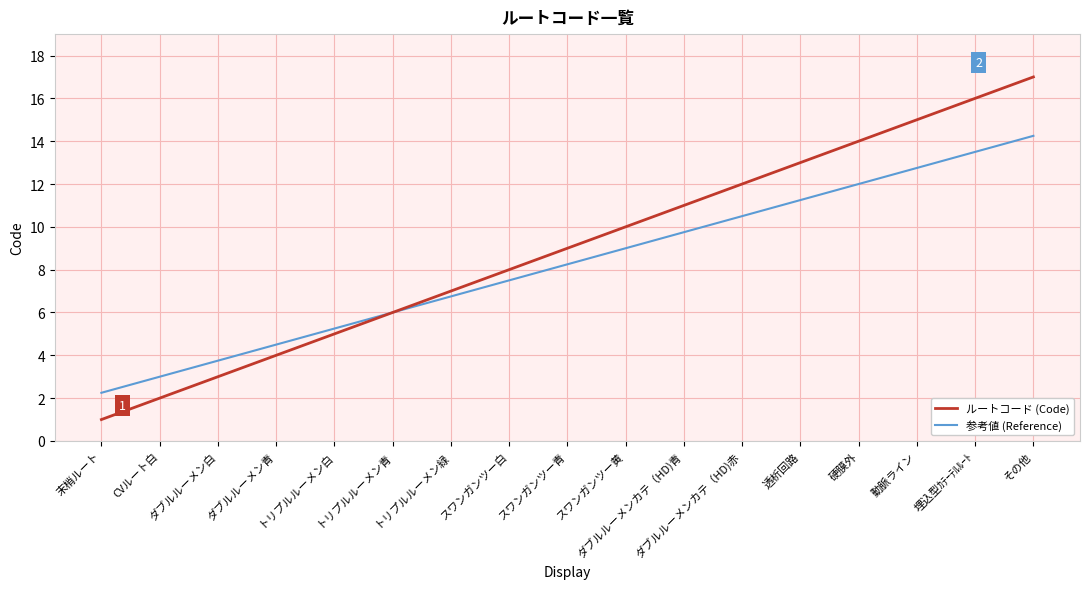

What is the spread (max minus min) of values at スワンガンツー黄?

1.0